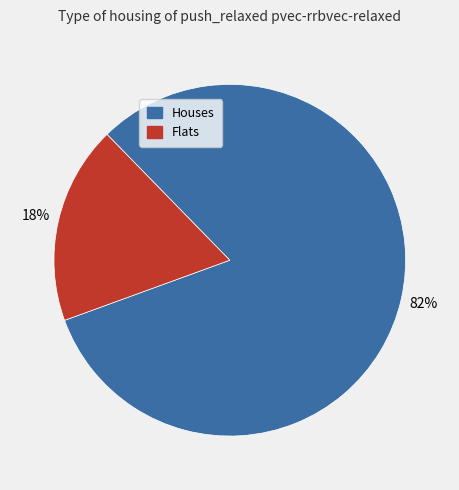

How many segments does this pie chart have?

2